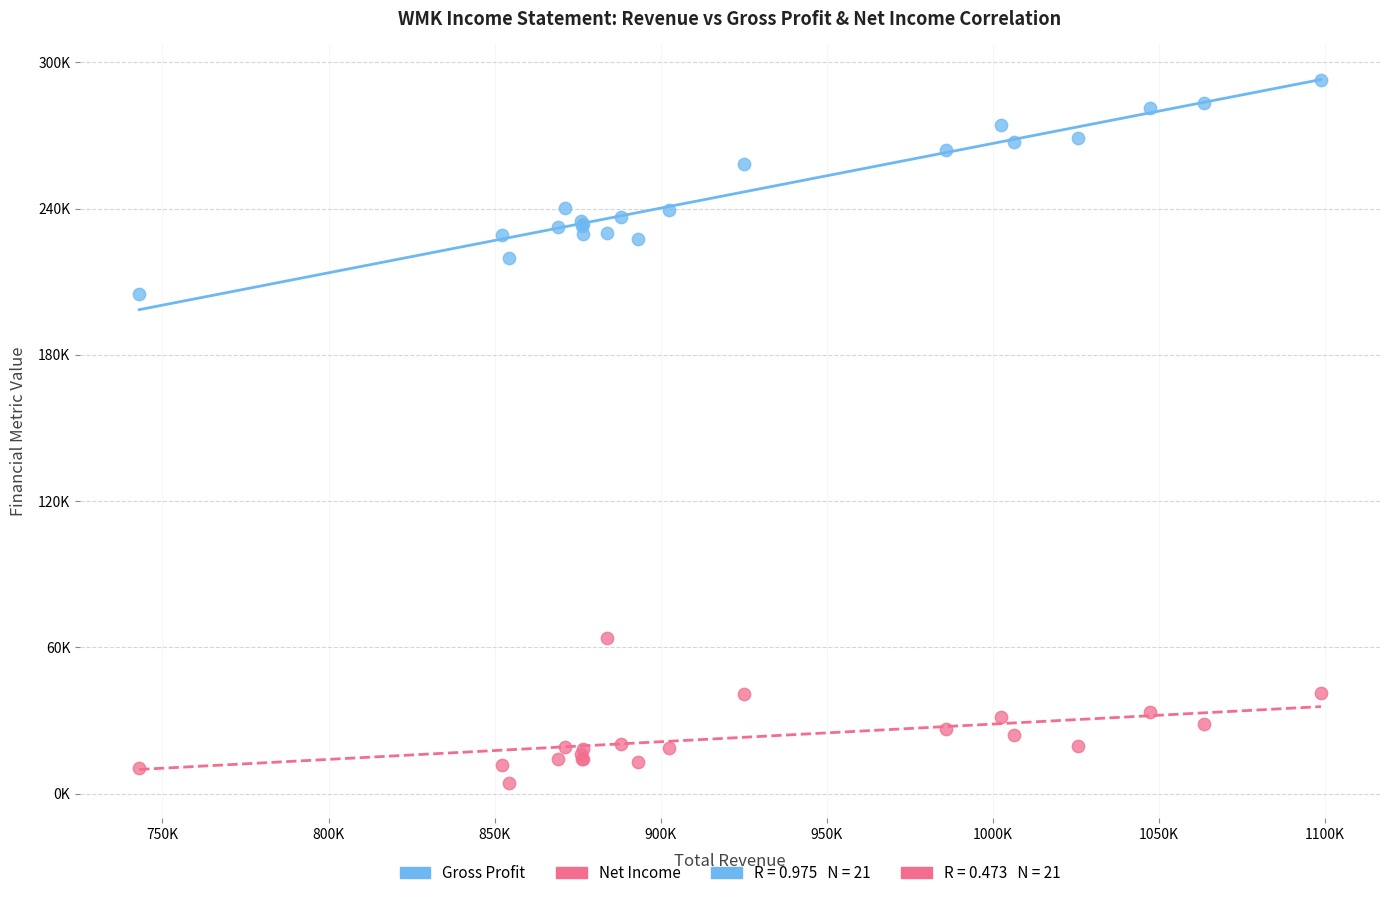

Which series has the widest spread of Y values?

Gross Profit